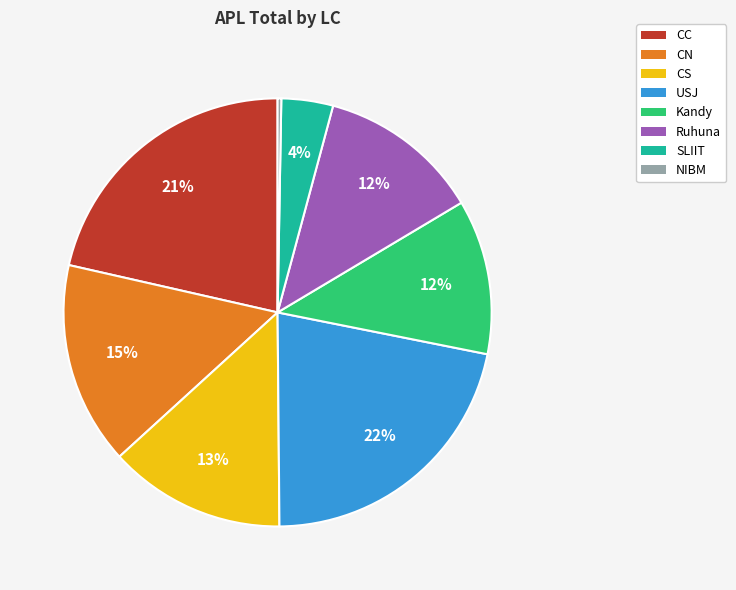

Does any single category account for the majority?

No